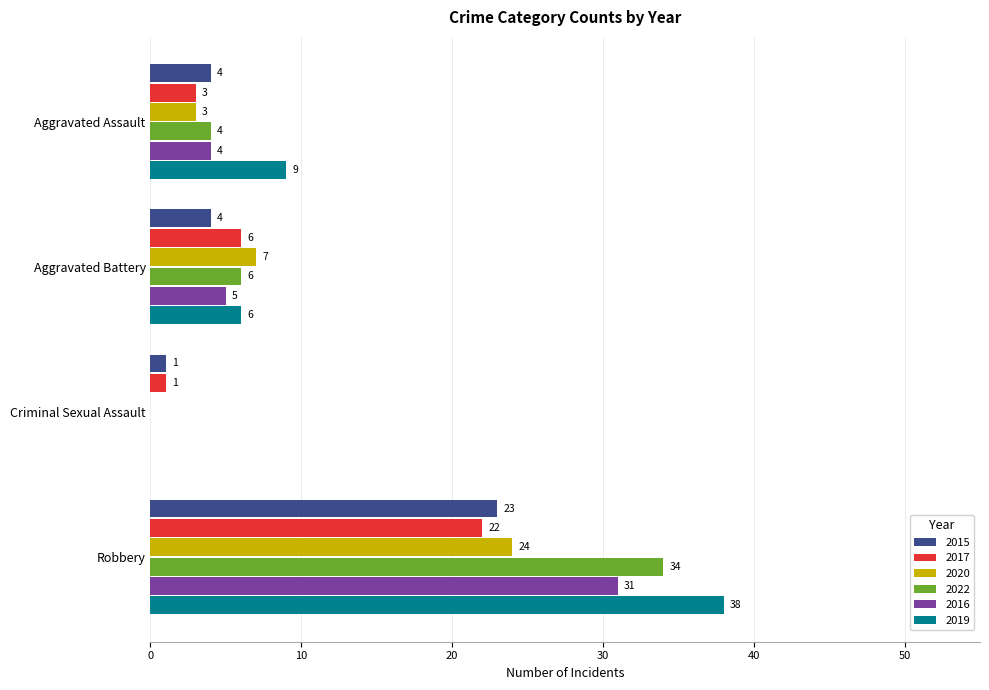

How many positive values does the 2019 series have?

3